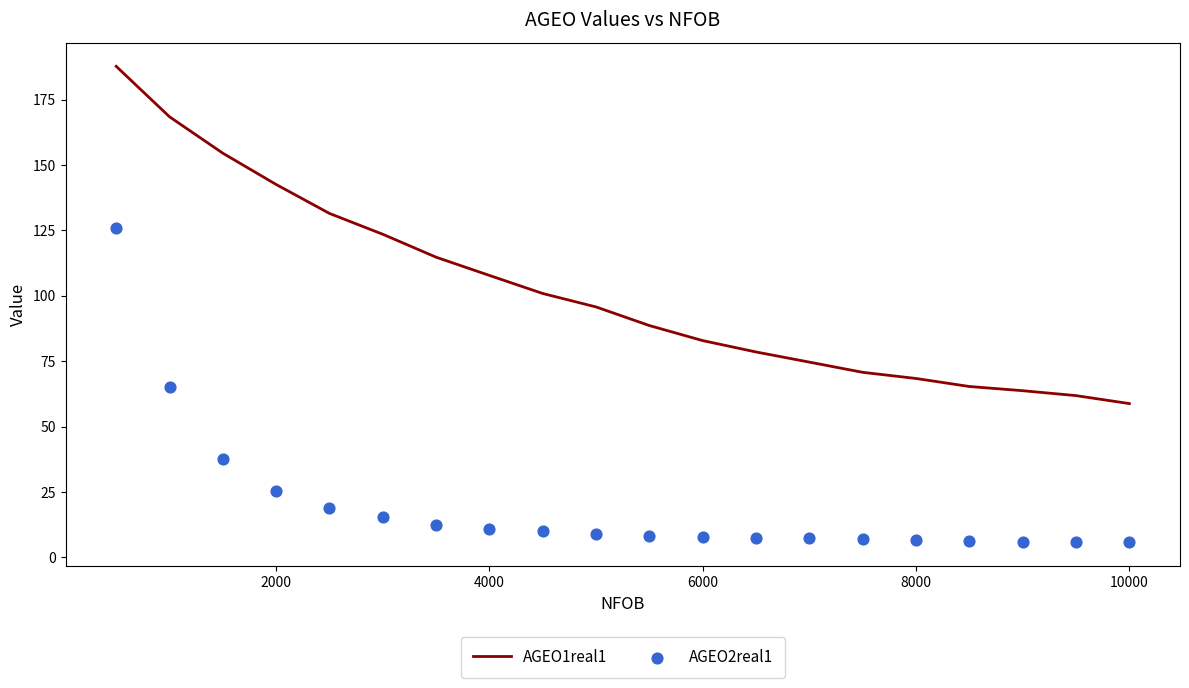

The value of AGEO1real1 at 4000 is 151.2. True or false?

False